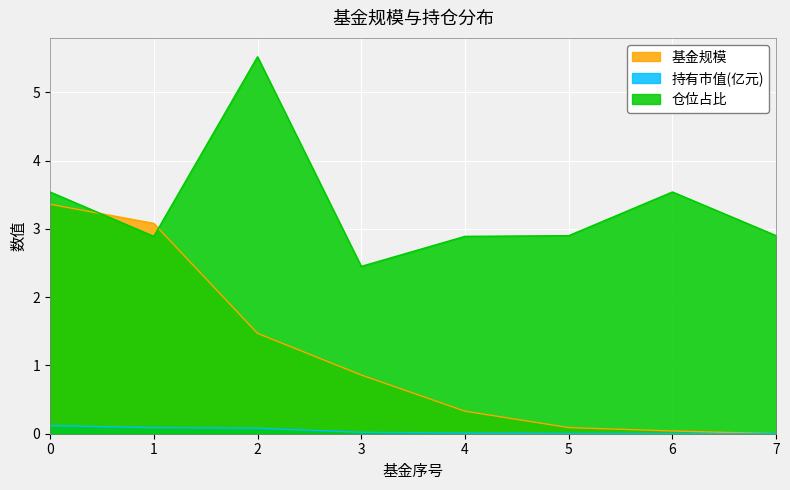

How many lines are shown in the chart?

3